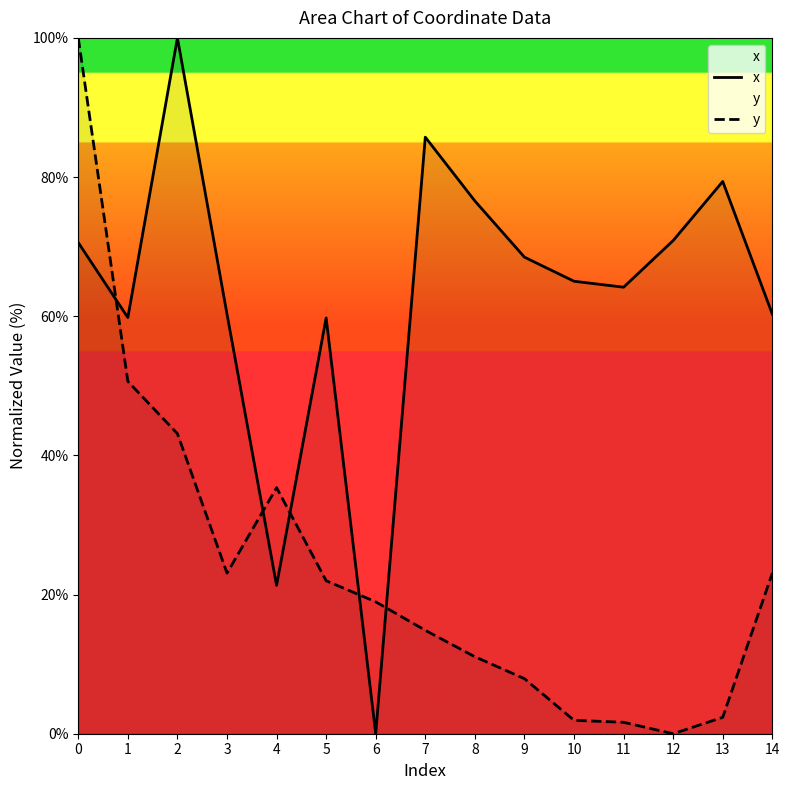

True or false: x has a value of 48.0 at 7.

False